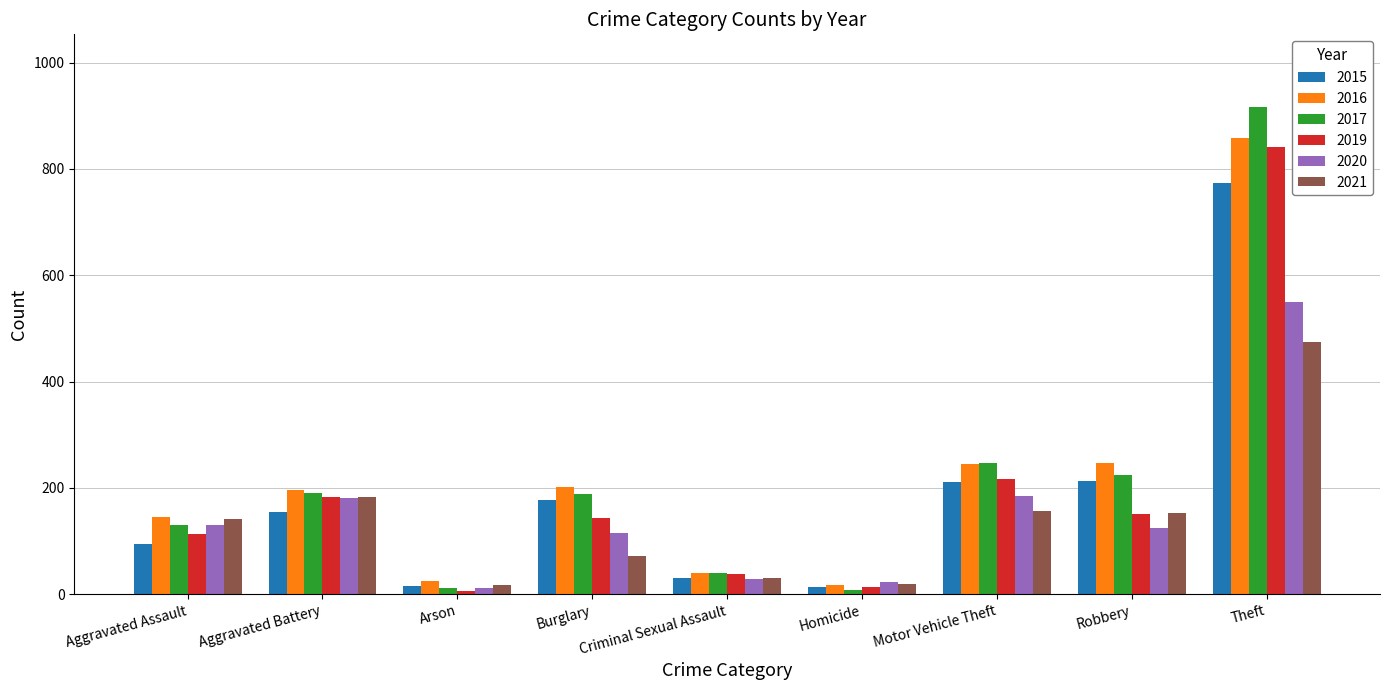

What is the greatest value displayed?

916